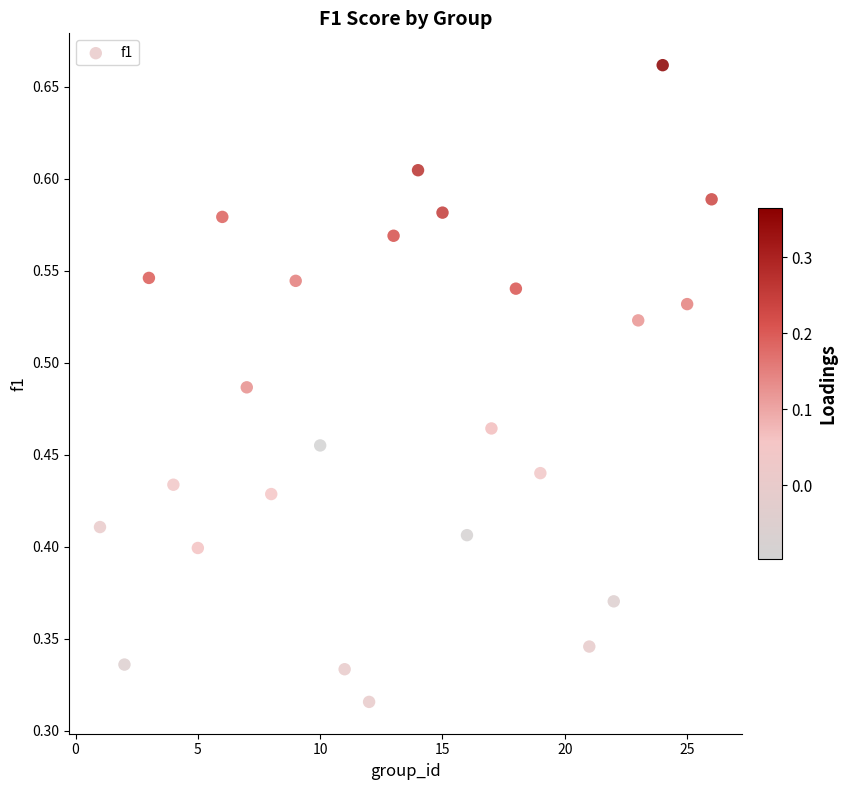

What is the range of X values (max minus min)?

25.0